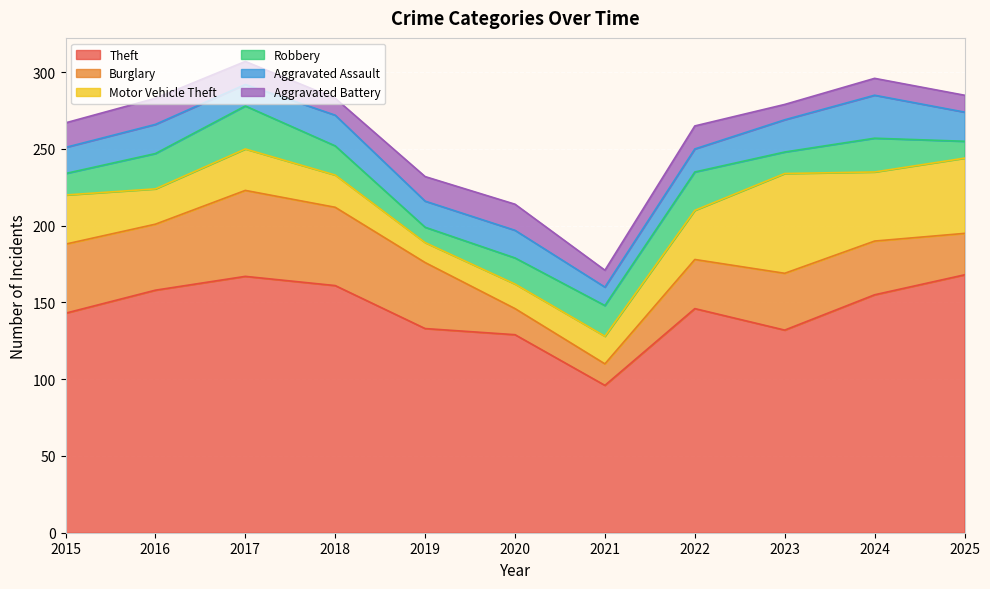

At how many categories does at least one series exceed 45?

11